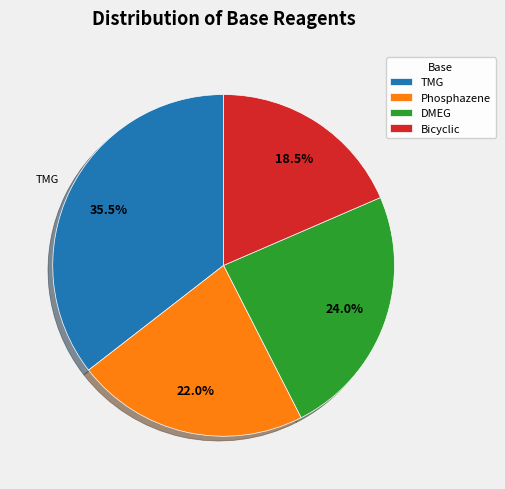

Between DMEG and TMG, which is larger?

TMG